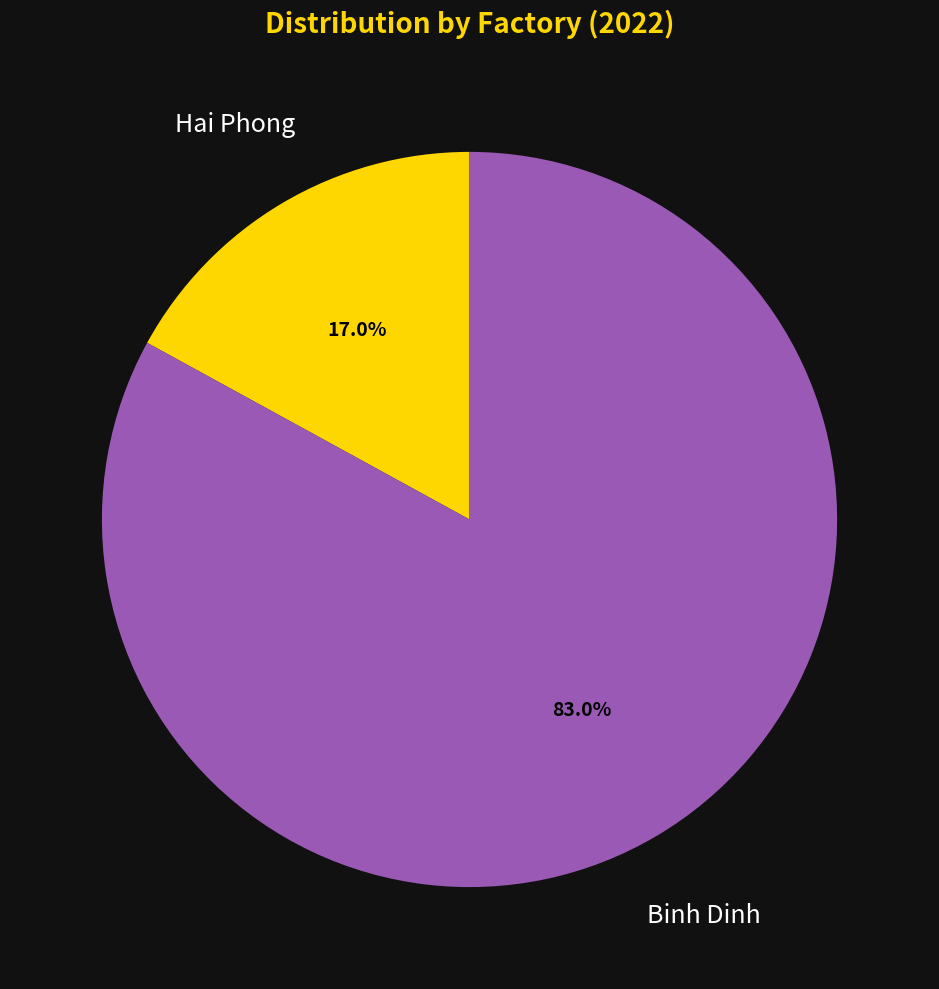

Does Binh Dinh represent more than half of the total?

Yes